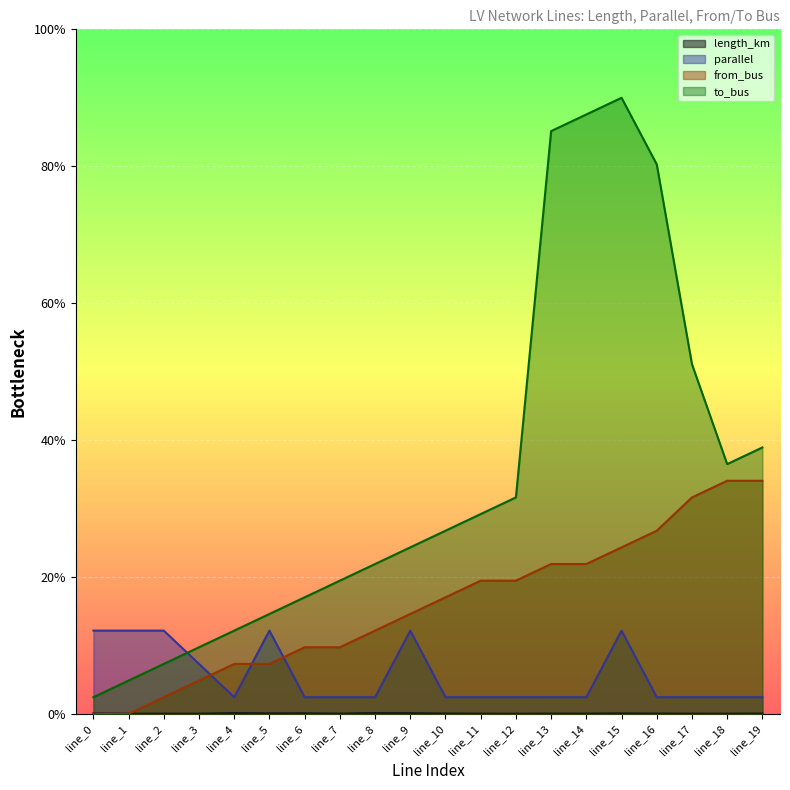

Is the value of length_km at line_9 greater than the value of from_bus at line_13?

No